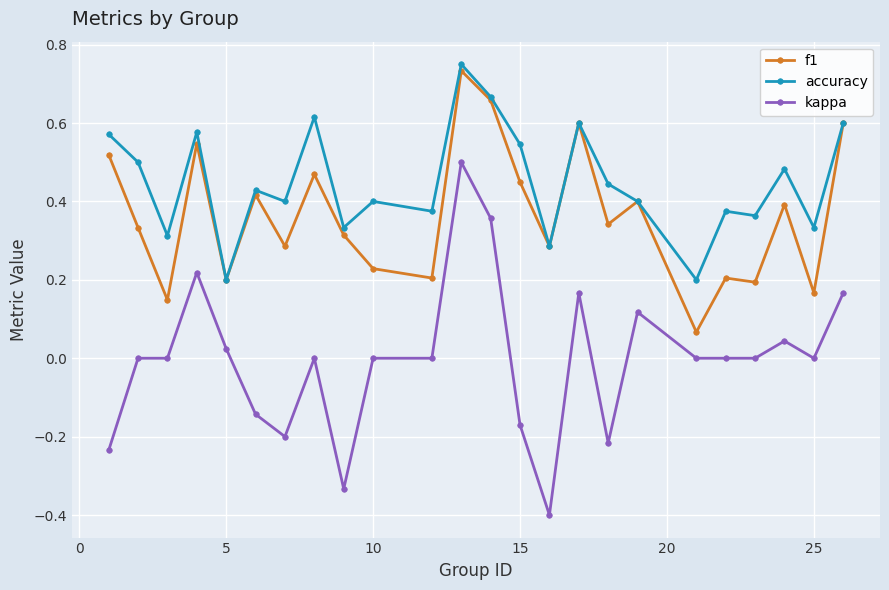

How many lines are shown in the chart?

3